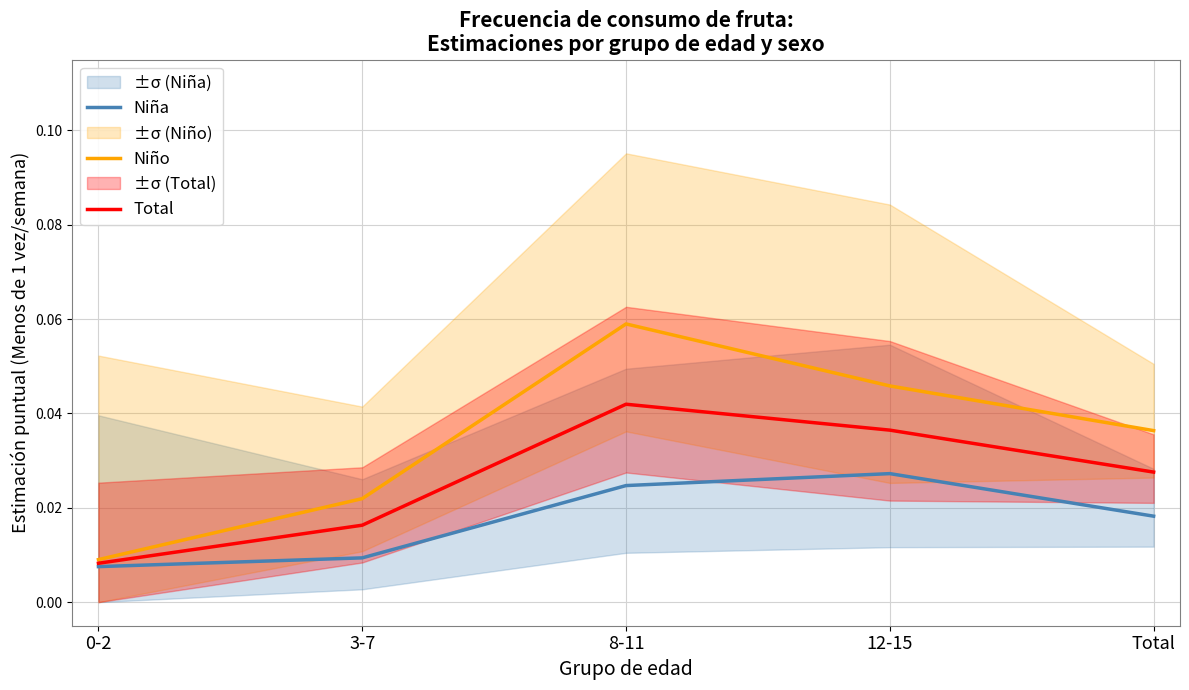

Where is Total nearest to the value 0?

0-2